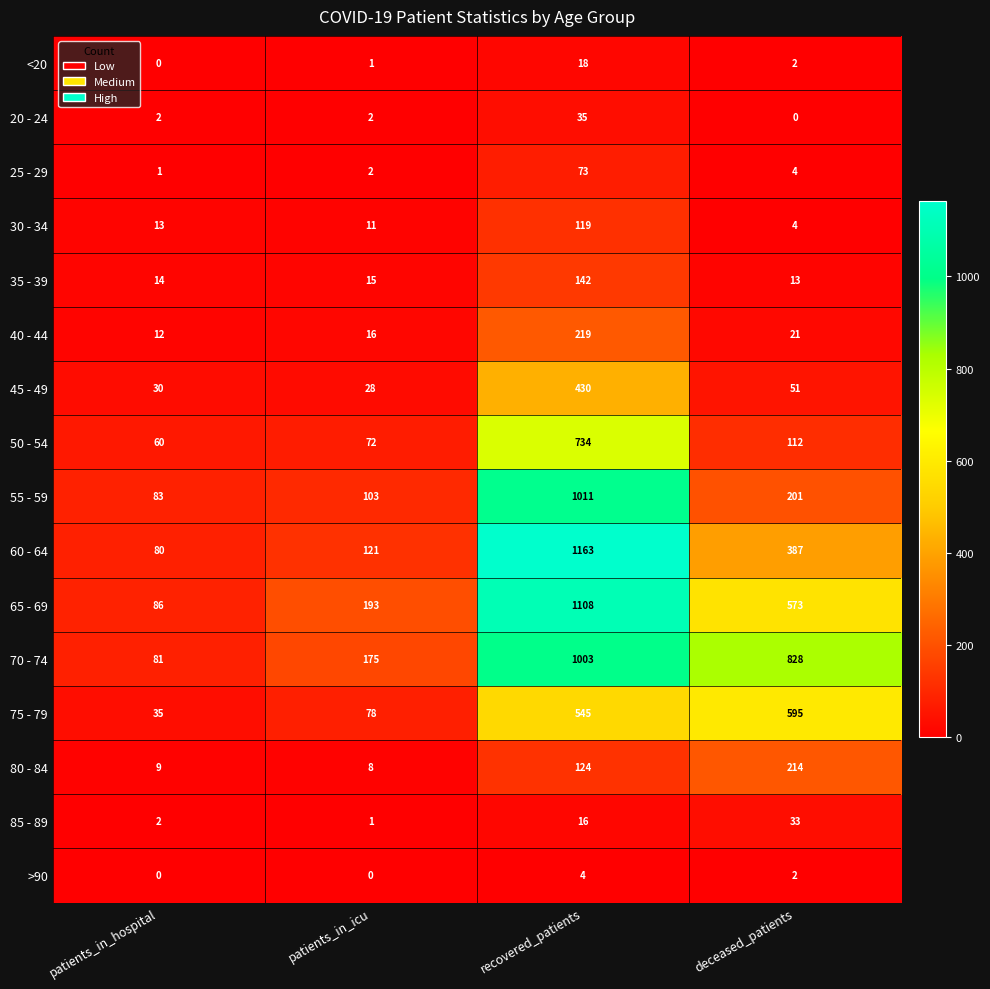

What is the difference between the highest and lowest values at deceased_patients?

828